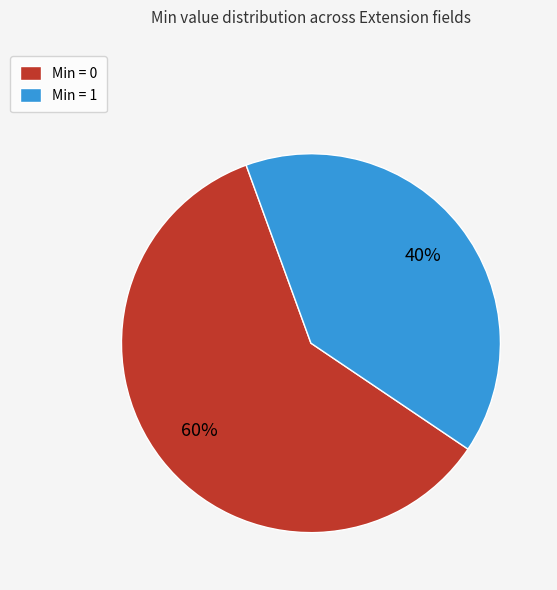

What is the ratio of the value at Min = 1 to the value at Min = 0?

0.7